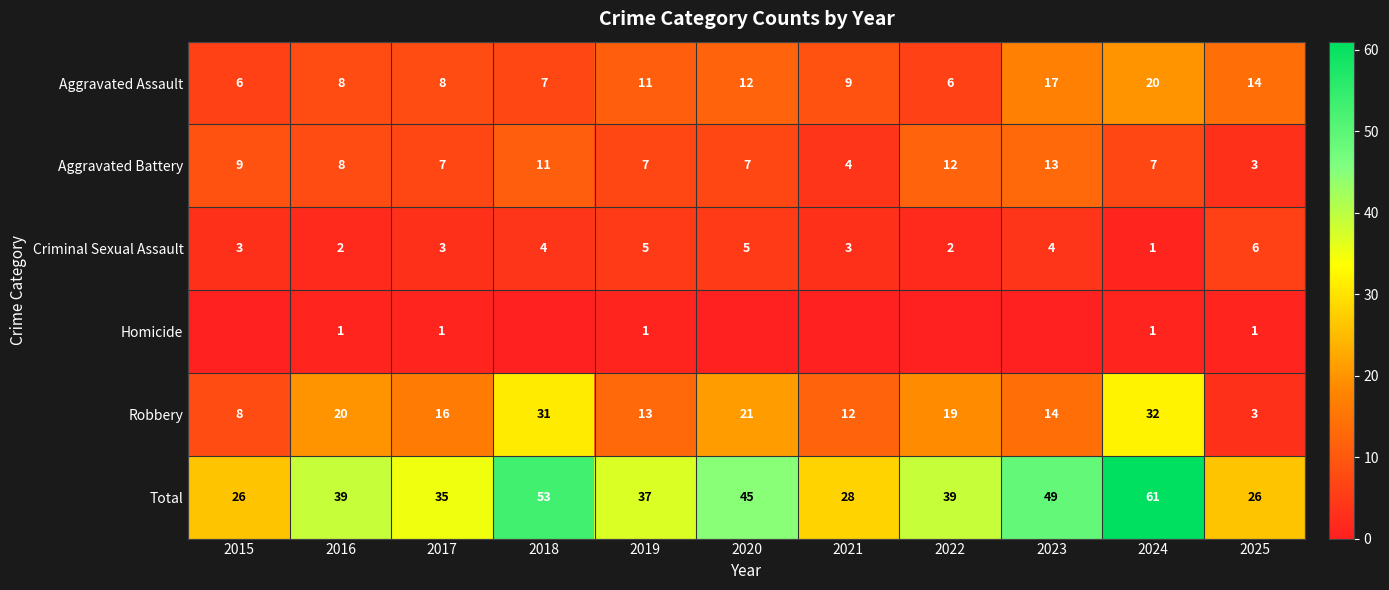

The Aggravated Battery series shows 8 at 2016. True or false?

True